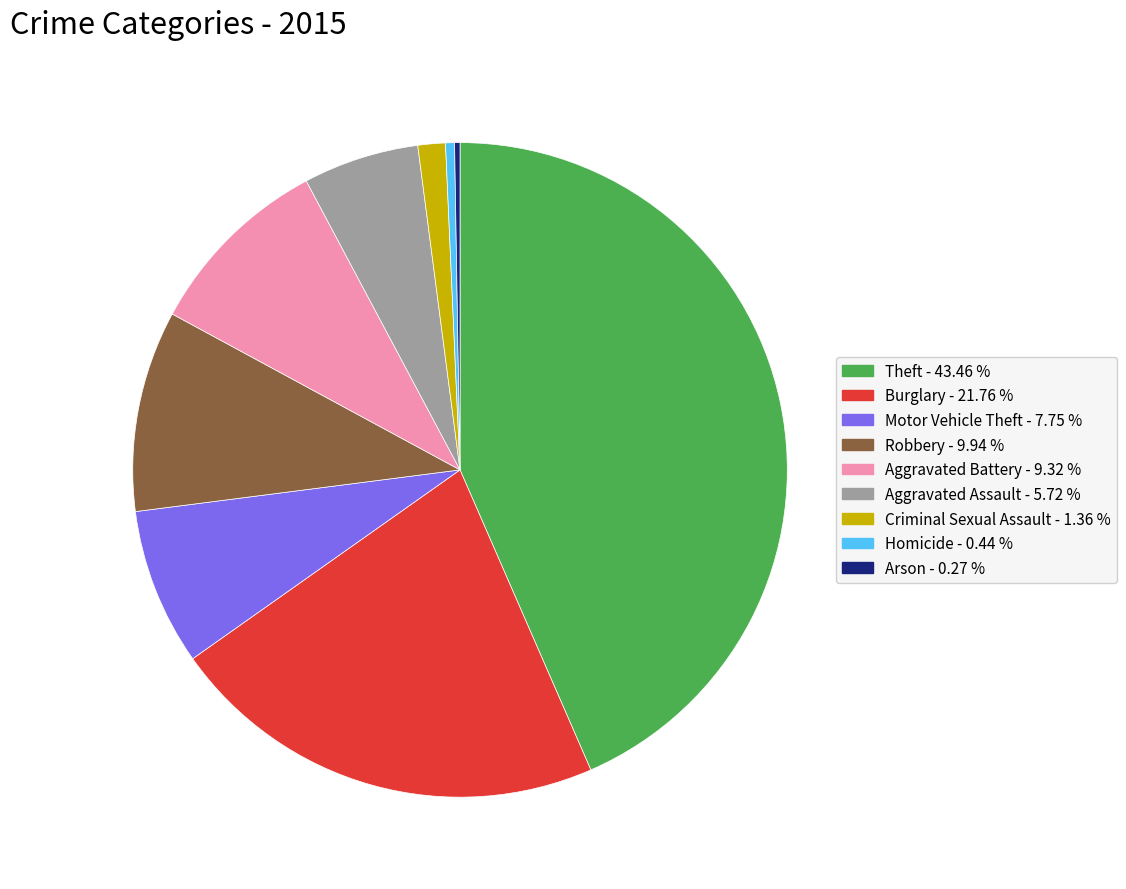

Between Burglary and Theft, which is larger?

Theft